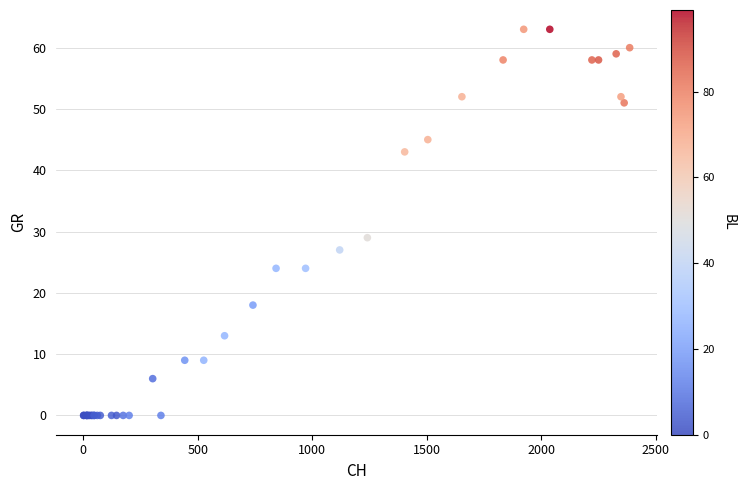

What Y value in the scatter plot is closest to 31?

29